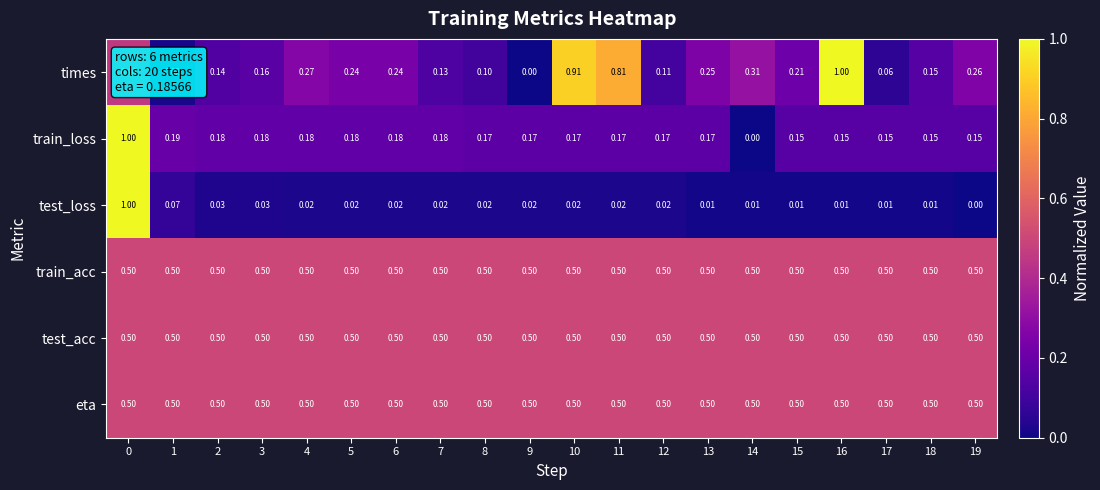

Which series changed the most between 9 and 19?

times